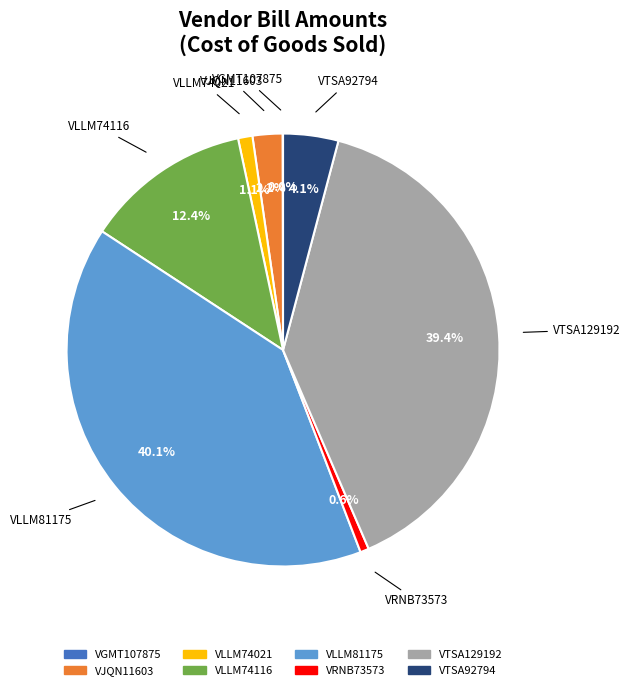

What is the largest slice in the pie chart?

VLLM81175